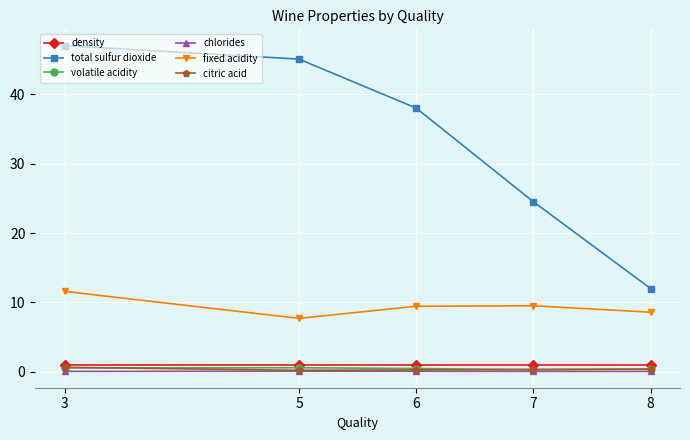

Which series has the largest total across all categories?

total sulfur dioxide